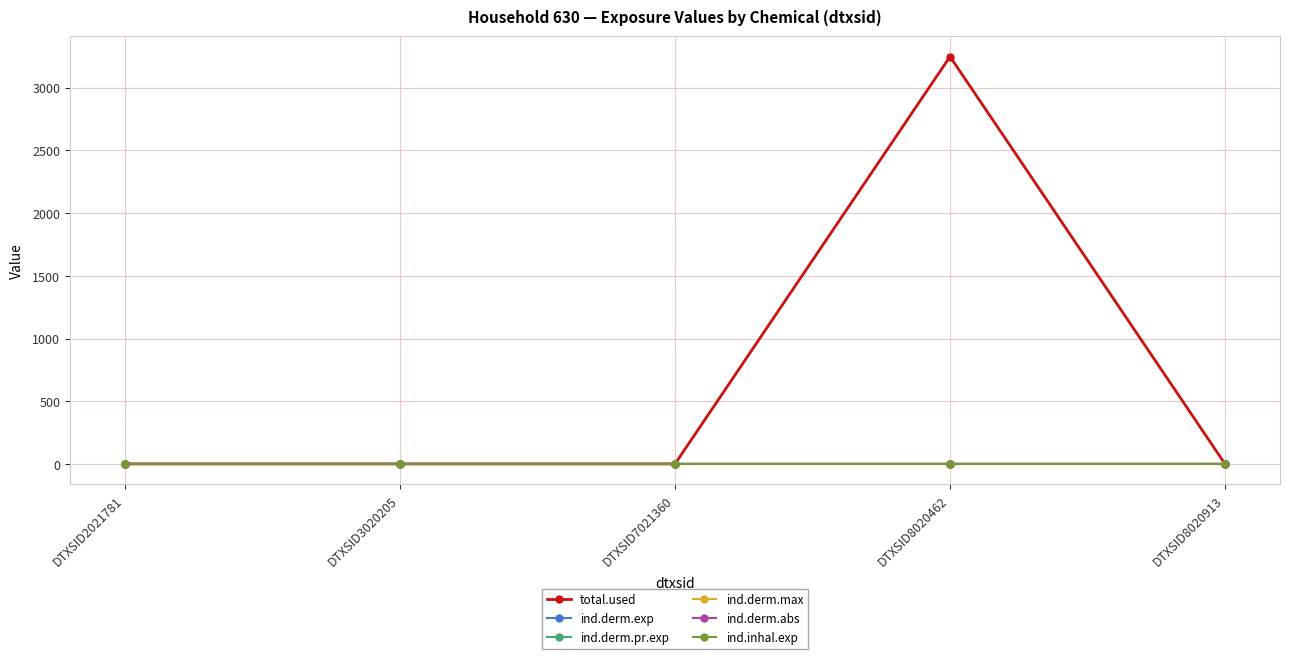

Reading left to right, extract all data points from this chart.

total.used: 0.0	0.0	0.0	3248.0	0.0
ind.derm.exp: 0.0	0.0	0.0	0.0	0.0
ind.derm.pr.exp: 0.0	0.0	0.0	0.0	0.0
ind.derm.max: 0.0	0.0	0.0	0.0	0.0
ind.derm.abs: 0.0	0.0	0.0	0.0	0.0
ind.inhal.exp: 0.0	0.0	0.0	0.0	0.0